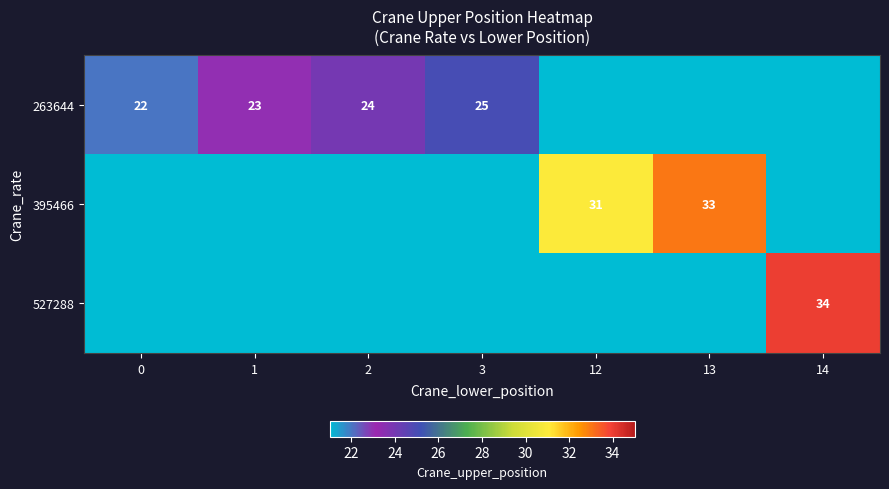

The value of 263644 at 3 is 25. True or false?

True